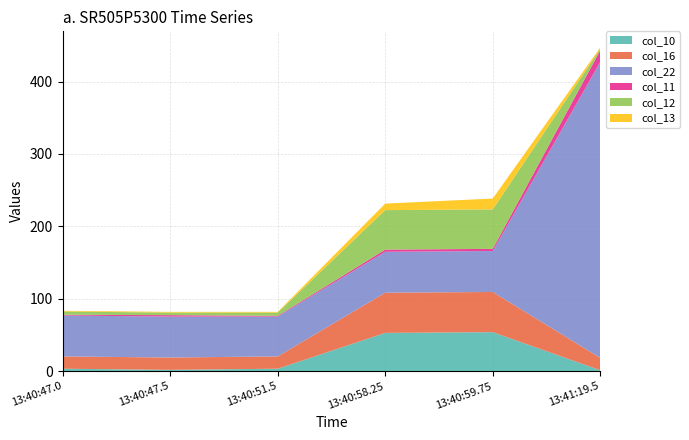

Reading right to left, list all the values displayed in this chart.

col_10: 0=1.5	0=54.0	0=53.0	0=3.5	0=2.0	0=3.5
col_16: 0=17.0	0=55.5	0=55.5	0=17.0	0=17.0	0=17.0
col_22: 0=408.5	0=56.5	0=56.5	0=55.0	0=56.5	0=56.5
col_11: 0=16.0	0=3.0	0=3.0	0=1.0	0=2.0	0=1.0
col_12: 0=2.0	0=54.5	0=54.5	0=4.5	0=3.5	0=4.5
col_13: 0=2.0	0=15.0	0=9.0	0=1.0	0=1.0	0=1.0